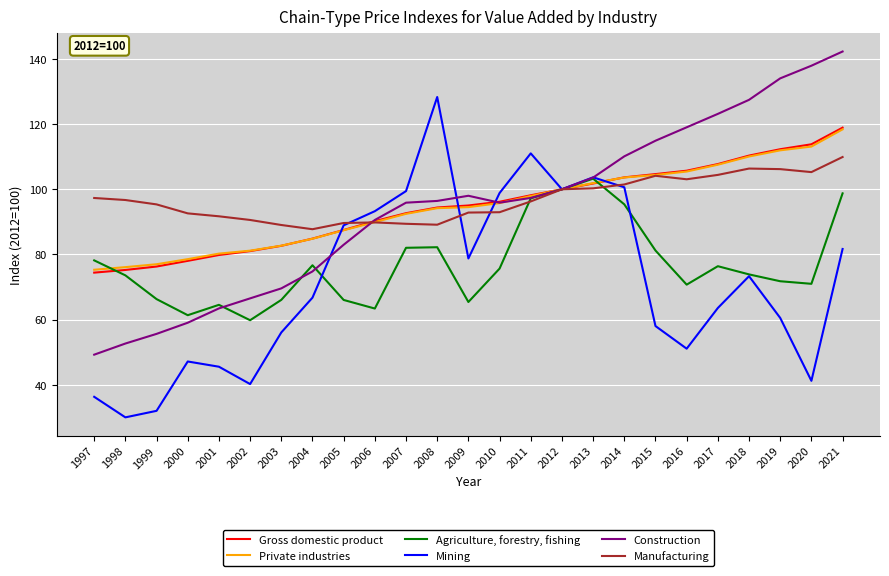

At which category is the sum across all series the highest?

2021